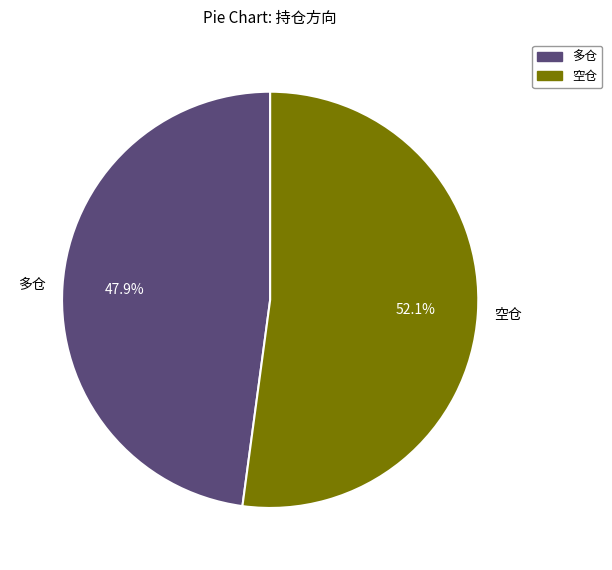

What percentage do 空仓 and 多仓 together represent?

100.0%